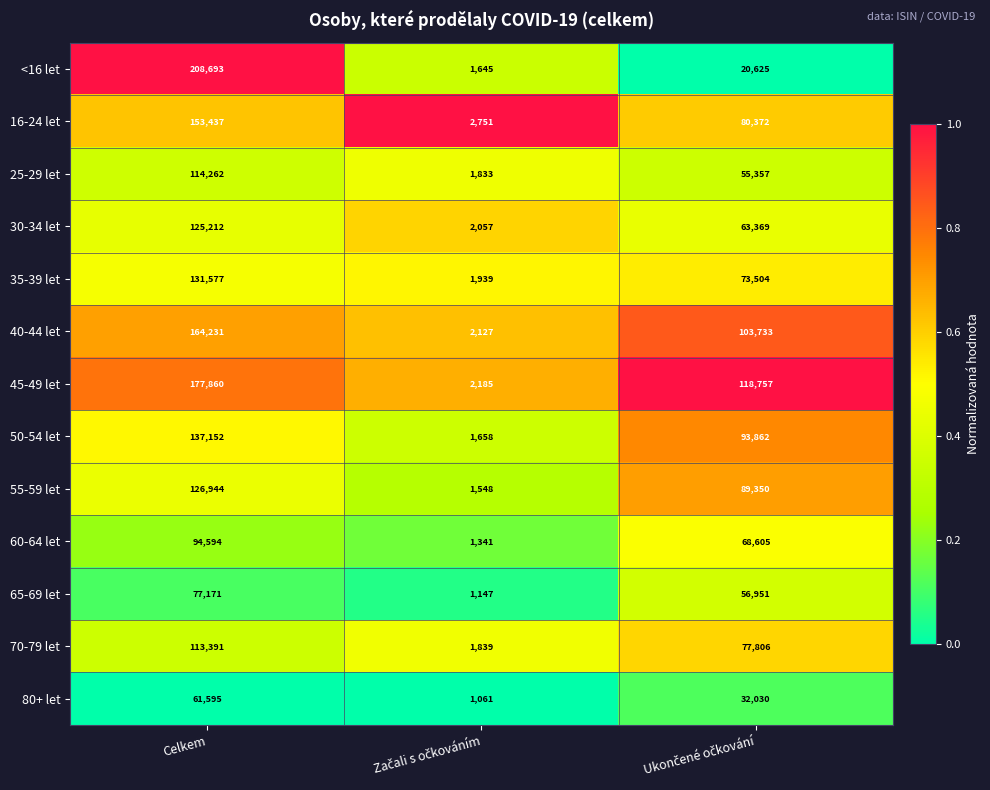

Where does the 65-69 let series first go above 56951?

Celkem